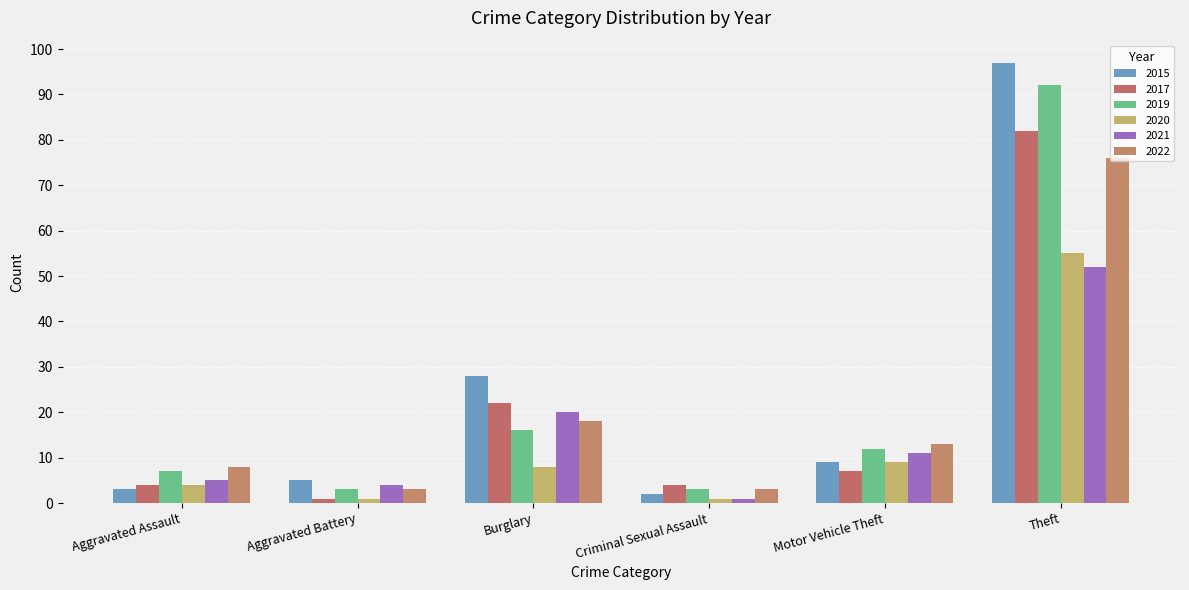

How many bars are there in each group?

6